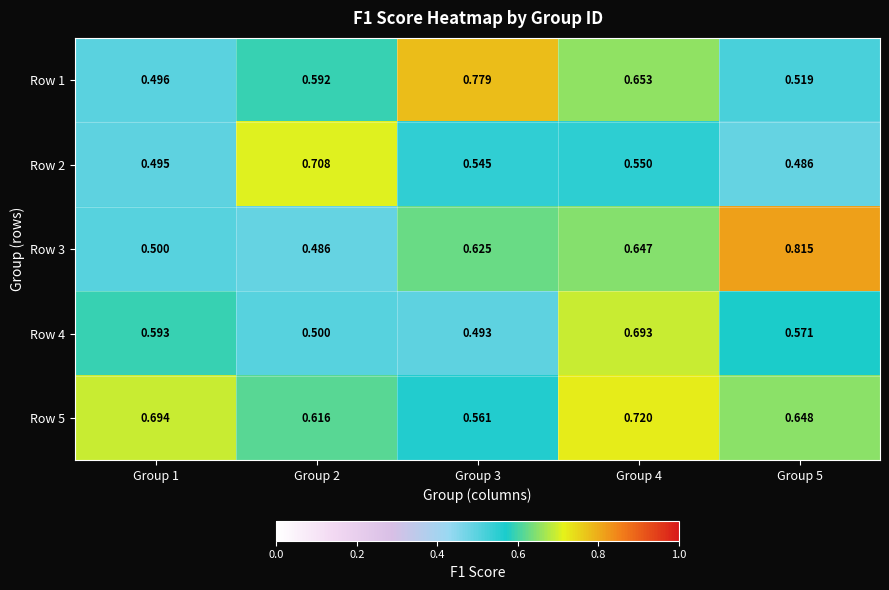

What is the total value across all series at Group 5?

3.0